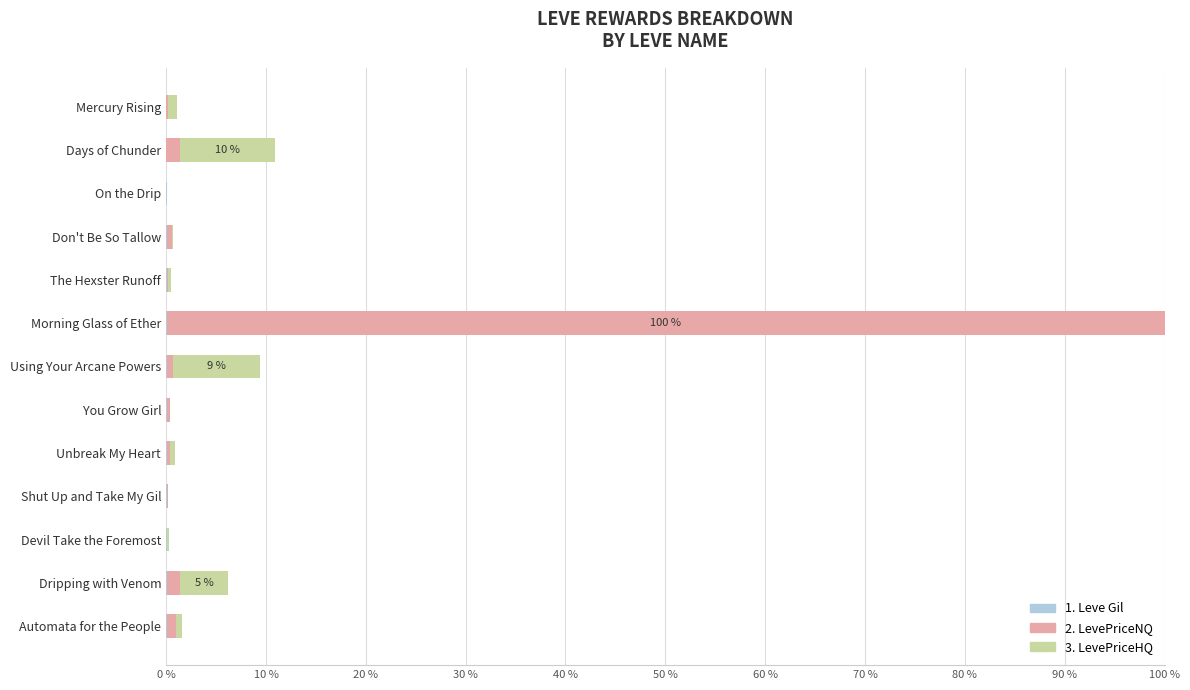

At which category is the sum across all series the highest?

Morning Glass of Ether